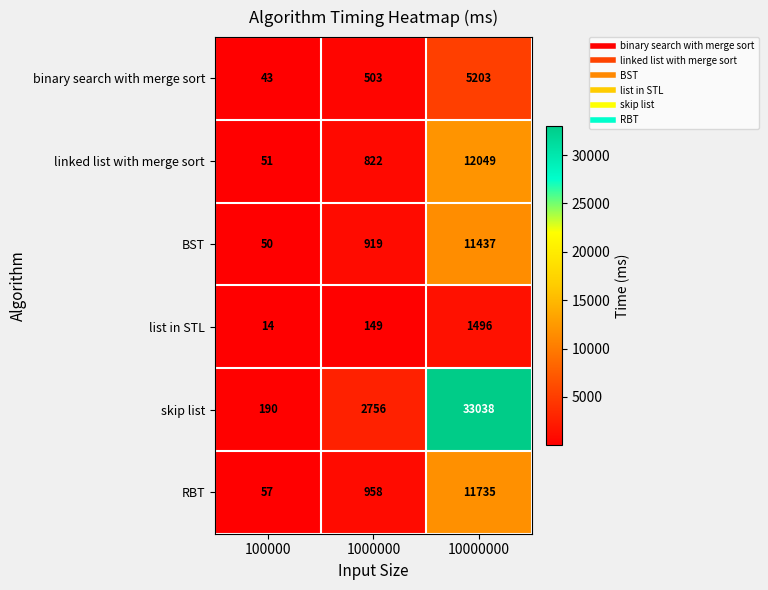

What is the maximum value shown in the chart?

33038